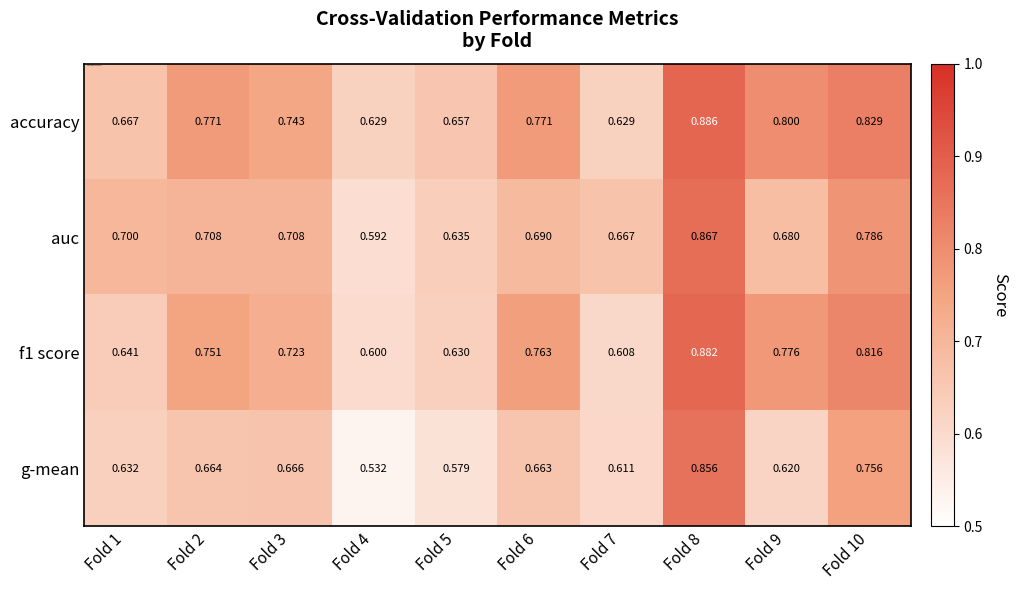

Which series has the largest range (max minus min)?

g-mean